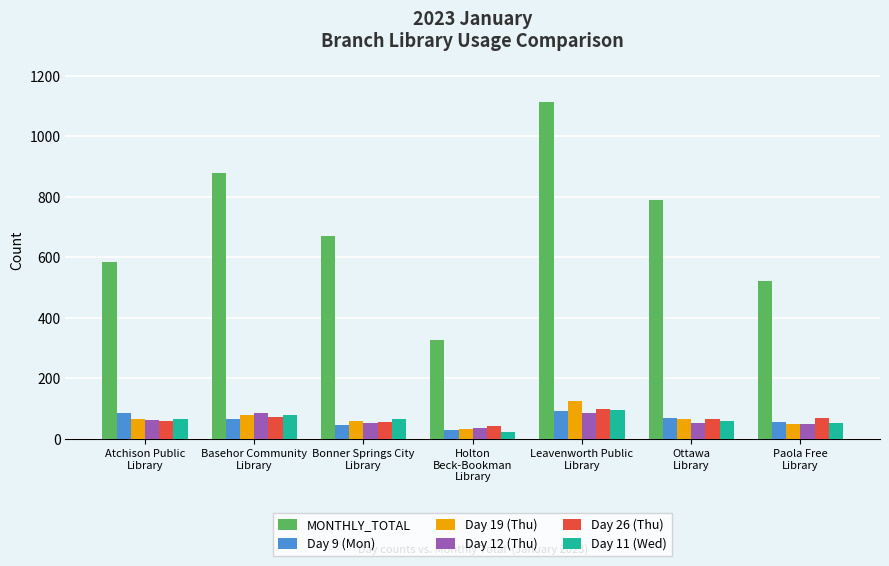

Count the Day 19 (Thu) values in the range 49 to 78.

5